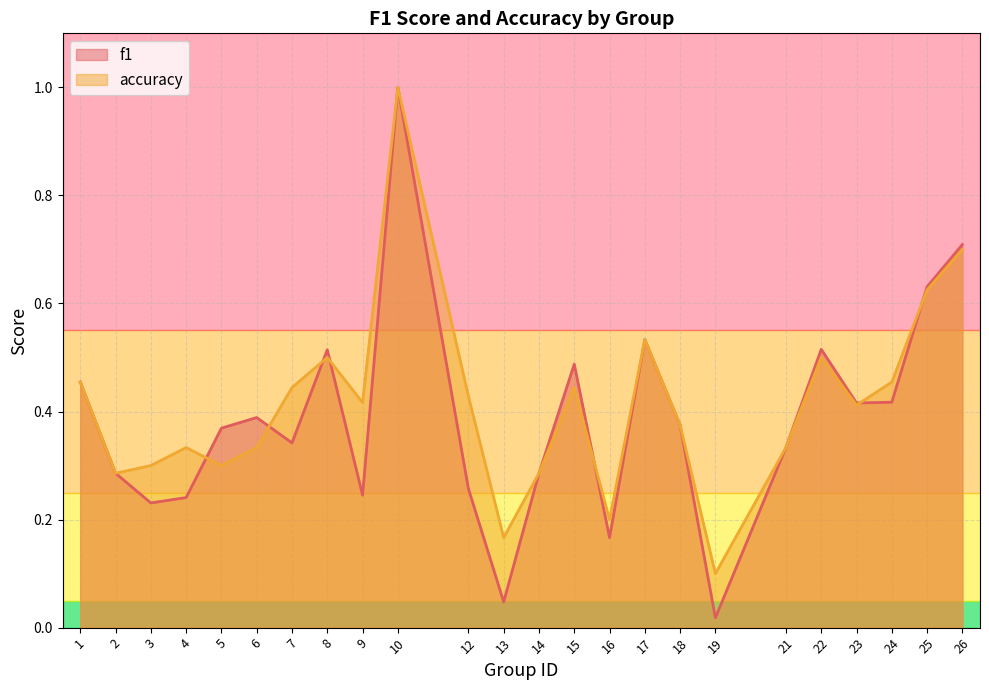

Where is f1 nearest to the value 0?

19